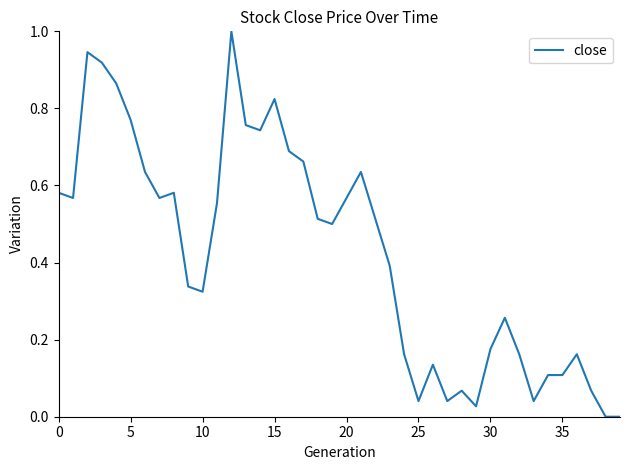

What is the greatest value displayed?

1.0